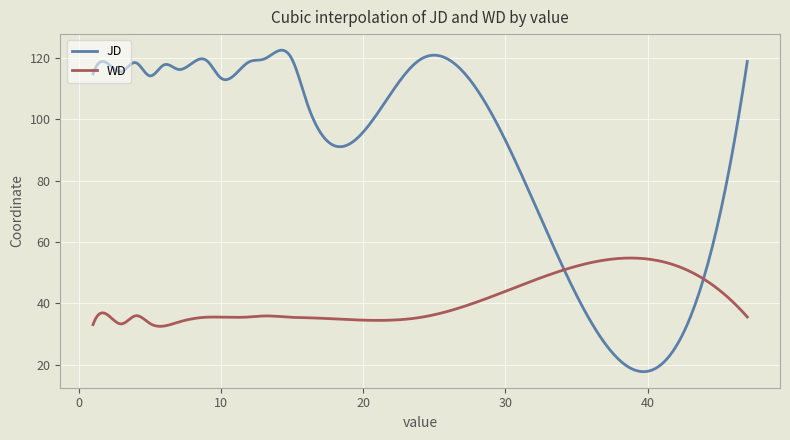

Rank the series by their maximum value, from lowest to highest.

WD, JD